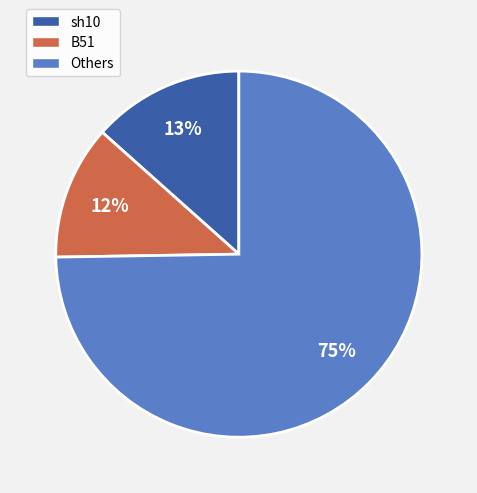

What percentage is the B51 slice, to the nearest percent?

12%